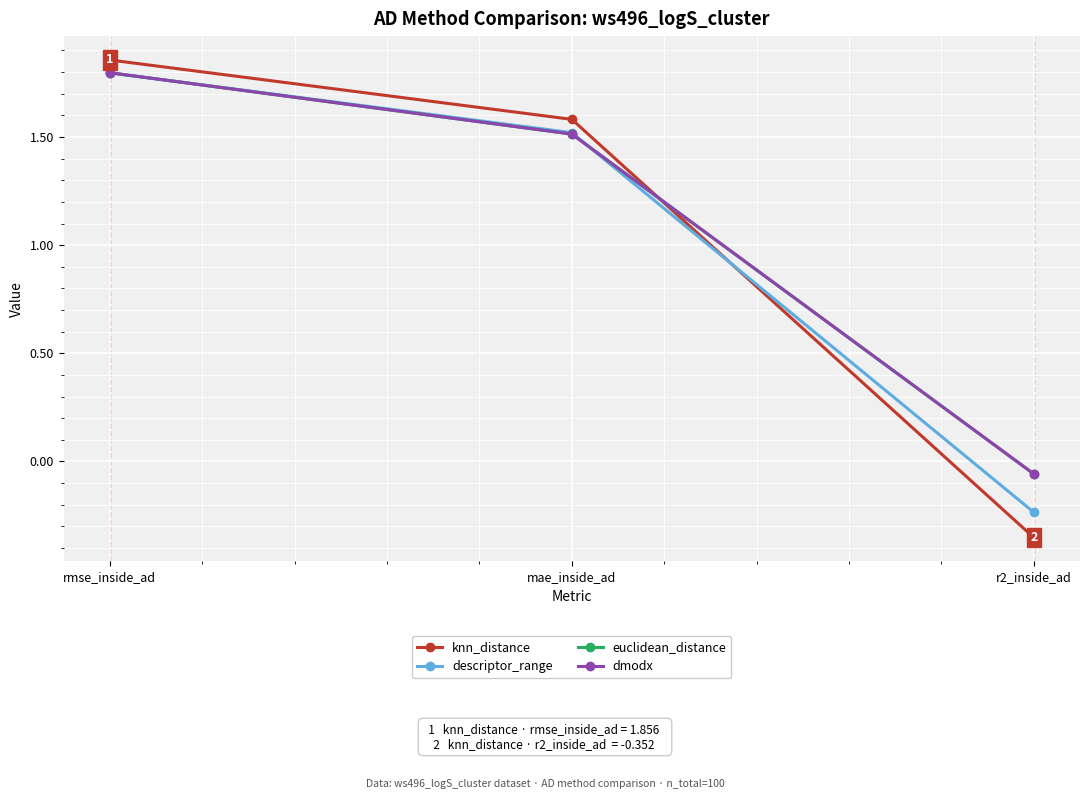

What is the difference between the maximum and second lowest values in the descriptor_range series?

0.3